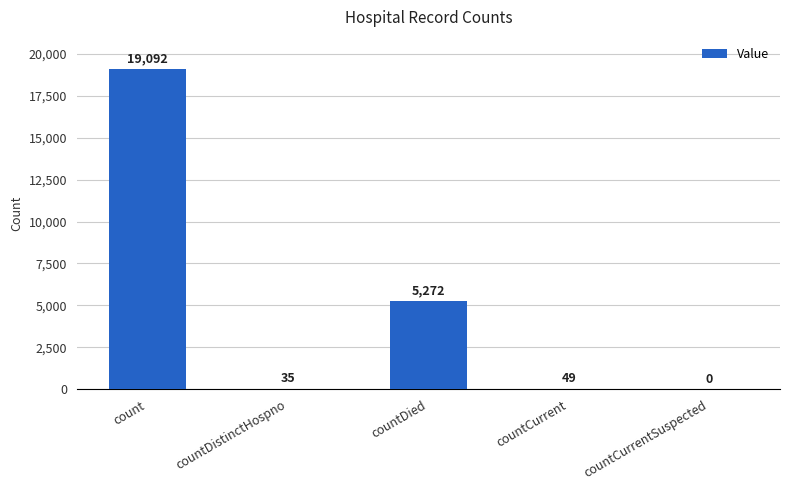

What is the sum of all values?

24448